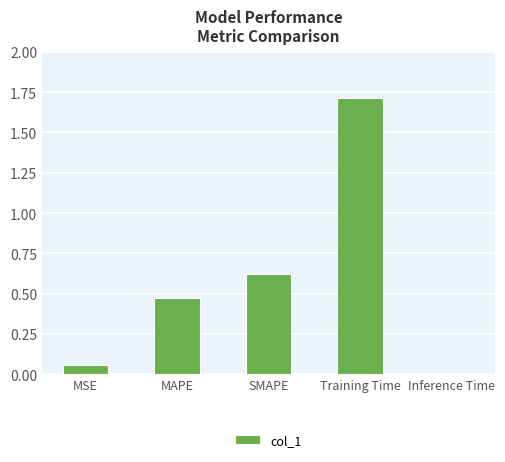

True or false: the data shows 1.0 at Training Time.

False